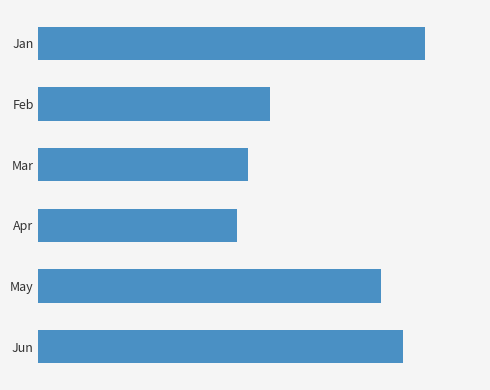

Are the bars horizontal?

Yes